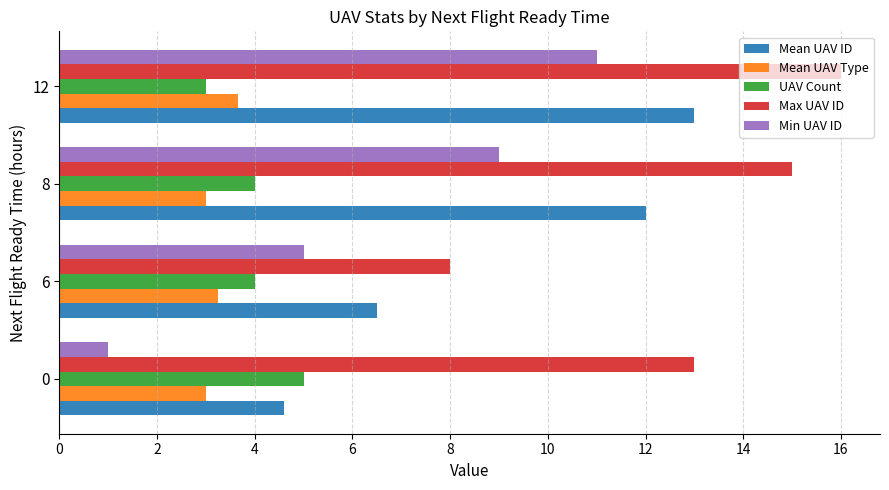

What is the sum of the Mean UAV ID values at 6 and 0?

11.1